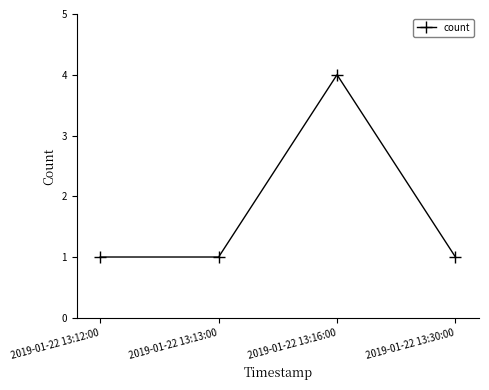

What is the maximum value shown in the chart?

4